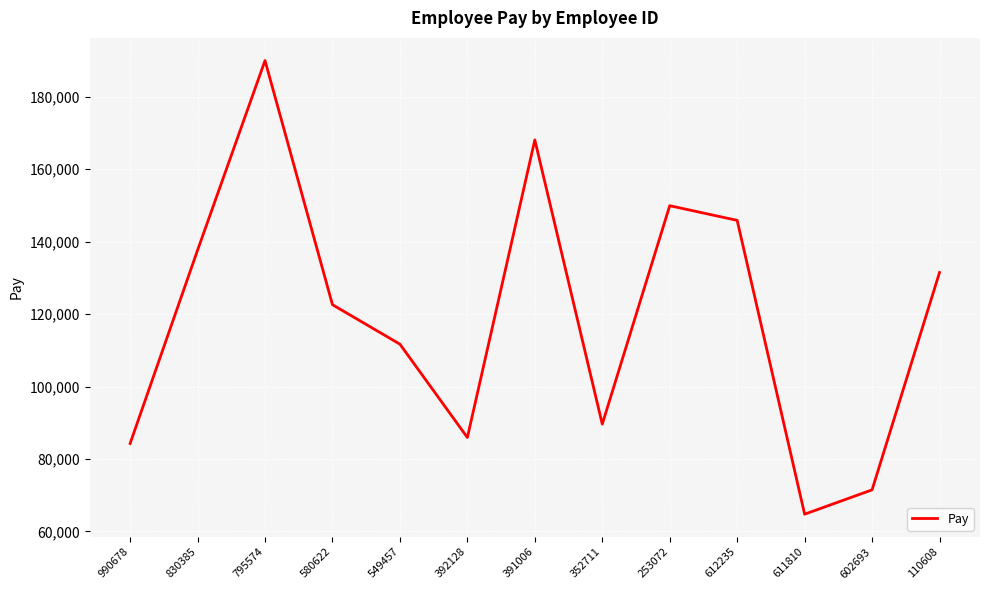

How many interior local valleys (lower than both neighbors) does the data have?

3